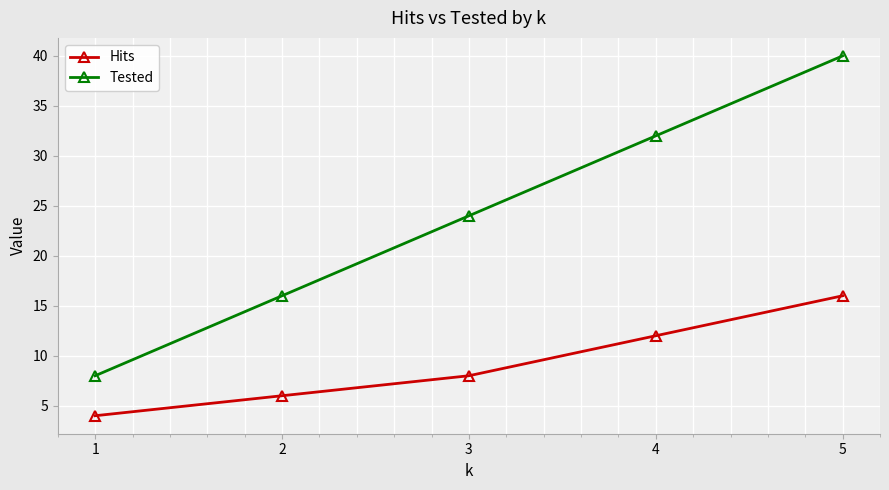

Which series changed the most between 2 and 5?

Tested